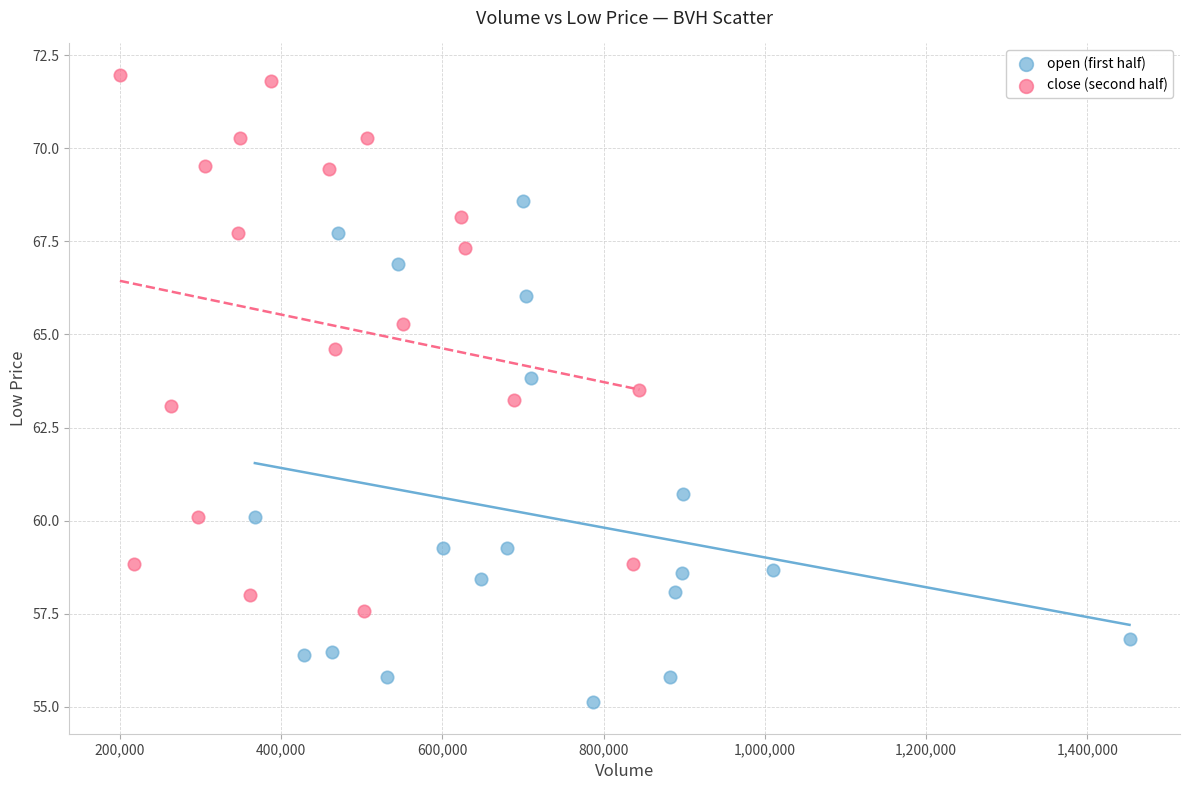

Which series reaches the minimum Y coordinate?

open (first half)